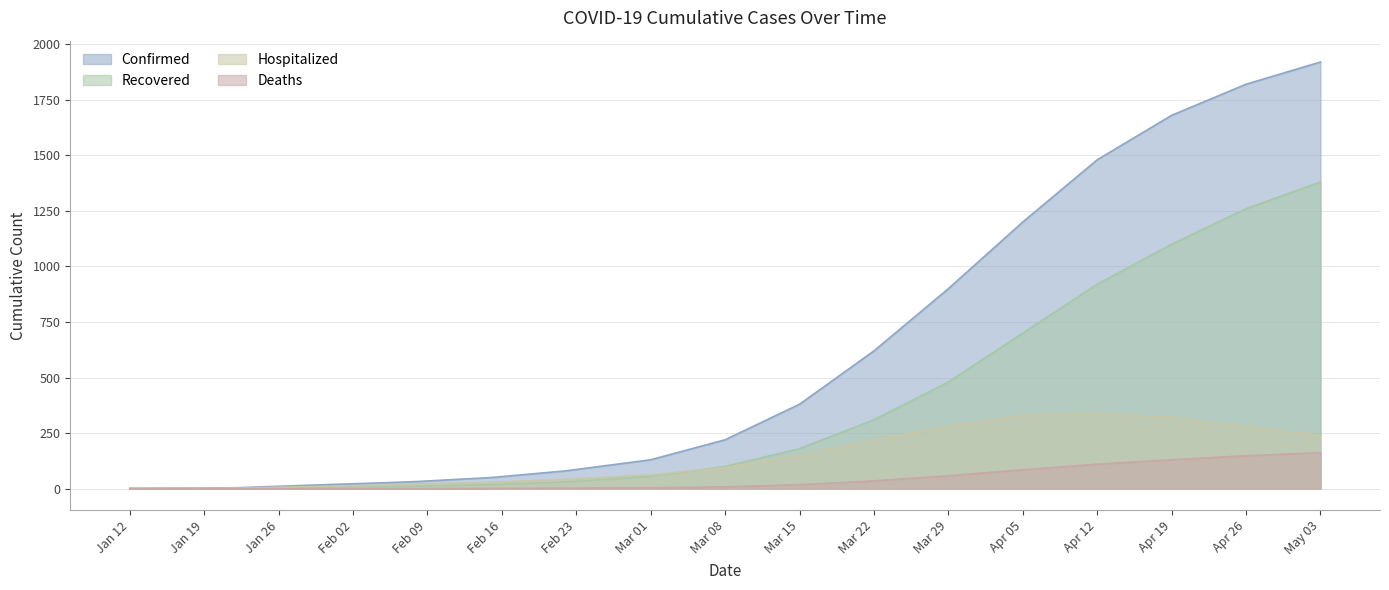

List the series in order of their peak value, lowest first.

Deaths, Hospitalized, Recovered, Confirmed